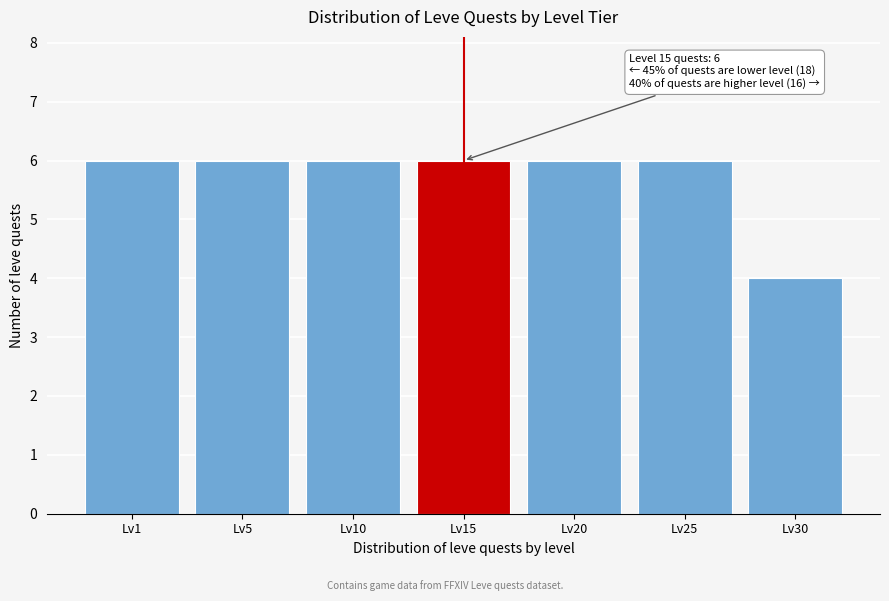

Reading left to right, what are all the values shown in this chart?

6	6	6	6	6	6	4